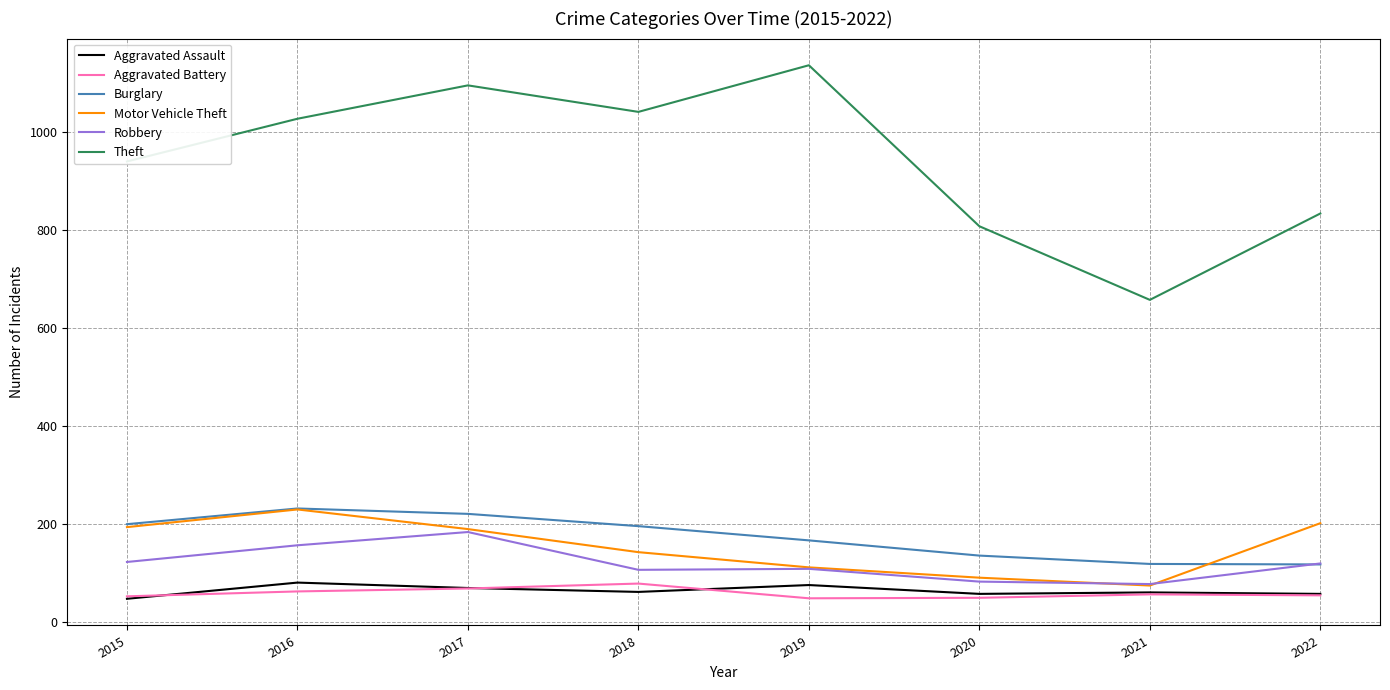

True or false: Aggravated Assault and Burglary intersect in this chart.

False